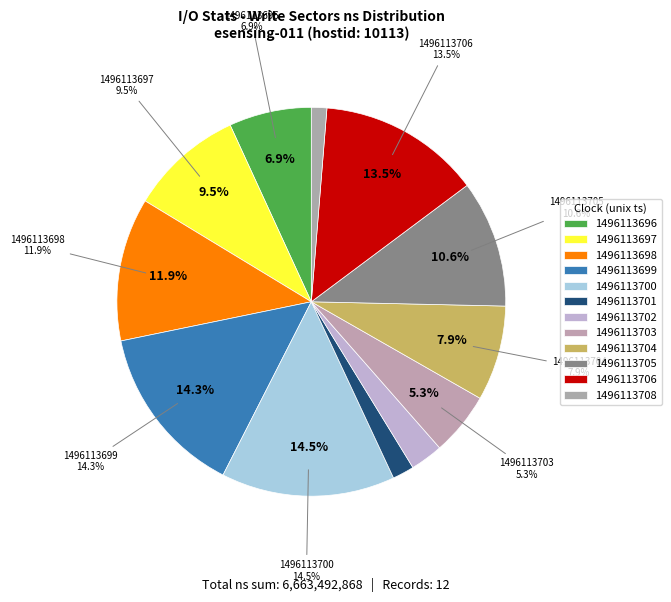

Is it true that ns_1496113697 is 17% of the pie?

False